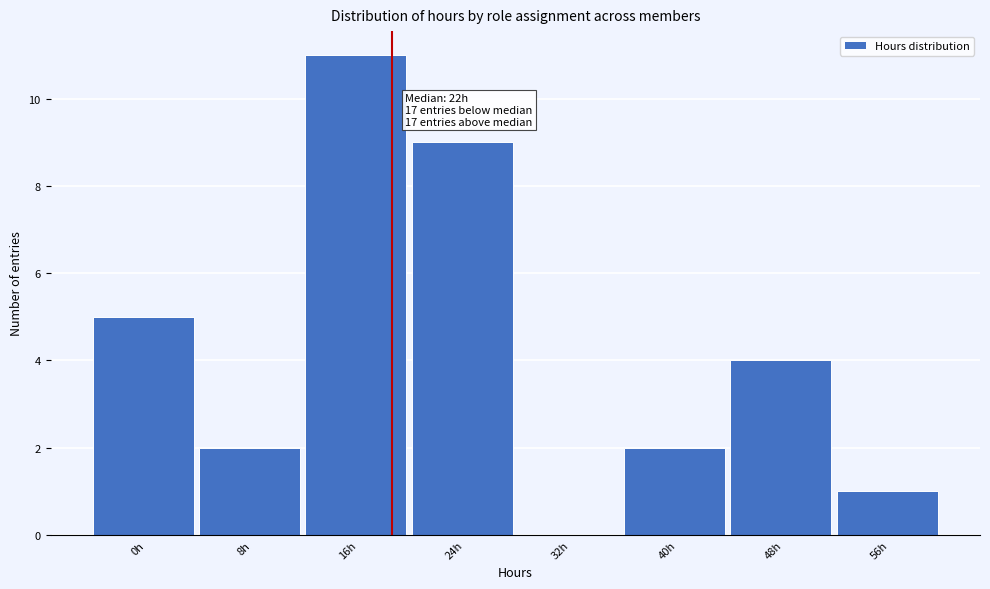

Reading left to right, list all the values displayed in this chart.

0h=5	8h=2	16h=11	24h=9	32h=0	40h=2	48h=4	56h=1